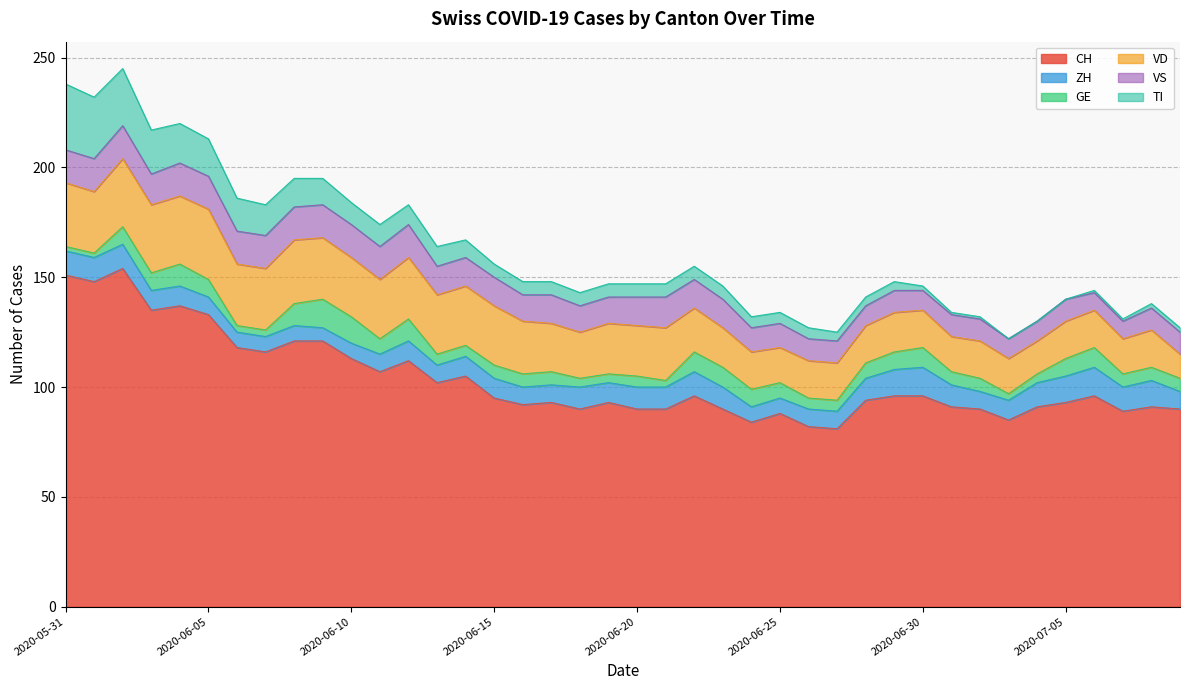

What is the difference between the highest and lowest values at 2020-06-19?

89